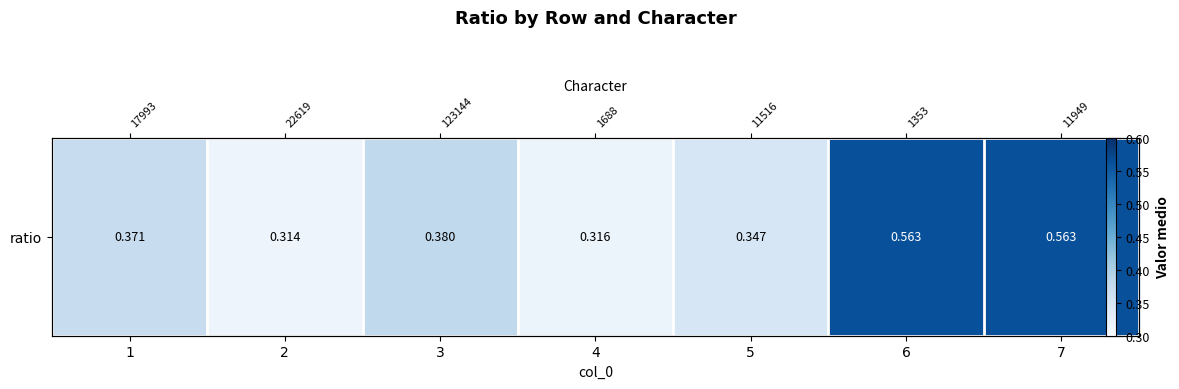

How many data points does each series have?

7